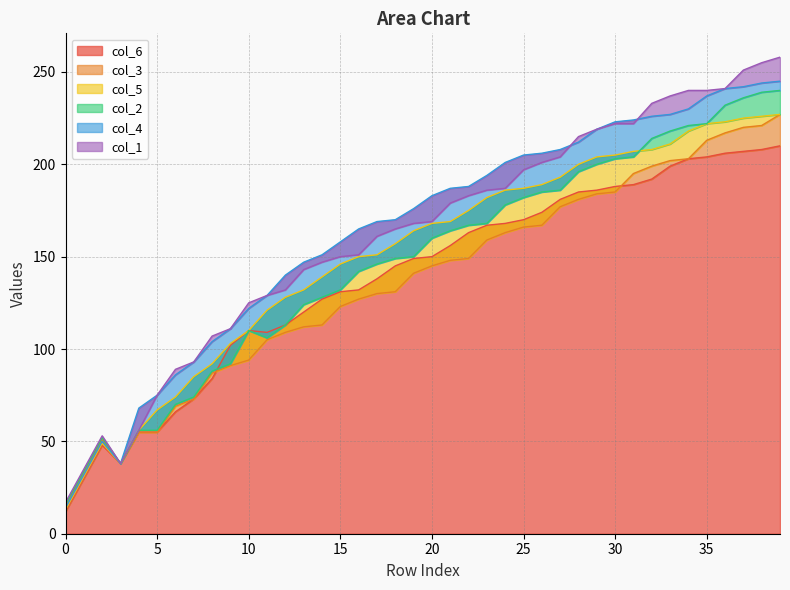

Reading right to left, transcribe all the data shown in this chart.

col_6: 210	208	207	206	204	203	199	192	189	188	186	185	181	174	170	168	167	163	156	150	149	145	138	132	131	127	120	113	109	110	102	84	73	66	55	55	38	48	30	12
col_3: 227	221	220	217	213	203	202	199	195	185	184	181	177	167	166	163	159	149	148	145	141	131	130	127	123	113	112	109	105	94	91	87	73	69	55	55	38	51	33	15
col_5: 227	226	225	223	222	218	211	208	207	205	204	200	193	189	187	186	182	175	169	168	164	157	151	150	146	139	132	128	121	110	103	92	85	74	67	56	38	49	31	13
col_2: 240	239	236	232	222	221	218	214	204	203	200	196	186	185	182	178	168	167	164	160	150	149	146	142	132	128	124	113	106	110	92	88	74	70	56	56	38	52	34	16
col_4: 245	244	242	241	237	230	227	226	224	223	219	212	208	206	205	201	194	188	187	183	176	170	169	165	158	151	147	140	129	122	111	104	93	86	75	68	38	50	32	14
col_1: 258	255	251	241	240	240	237	233	222	222	219	215	204	201	197	187	186	183	179	169	168	165	161	151	150	147	143	132	129	125	111	107	93	89	75	56	38	53	35	17